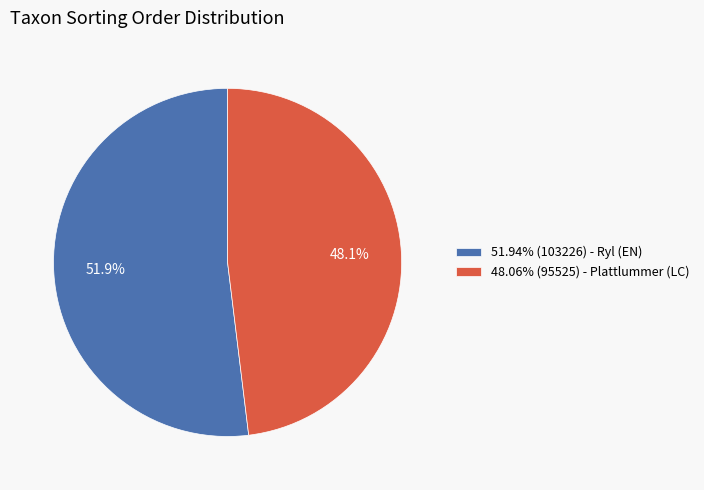

Do 51.94% (103226) - Ryl (EN) and 48.06% (95525) - Plattlummer (LC) together represent more than half of the pie?

Yes